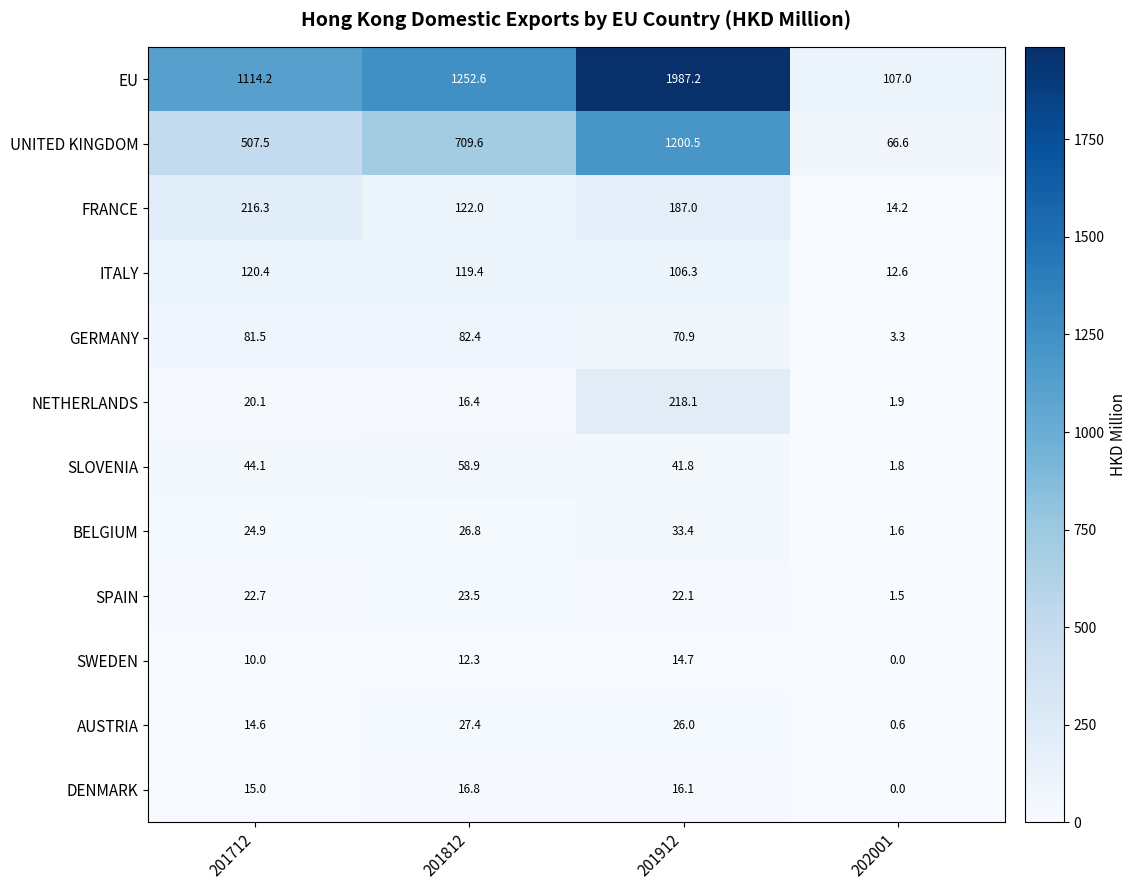

What is the total value across all series at 201912?

3924.1